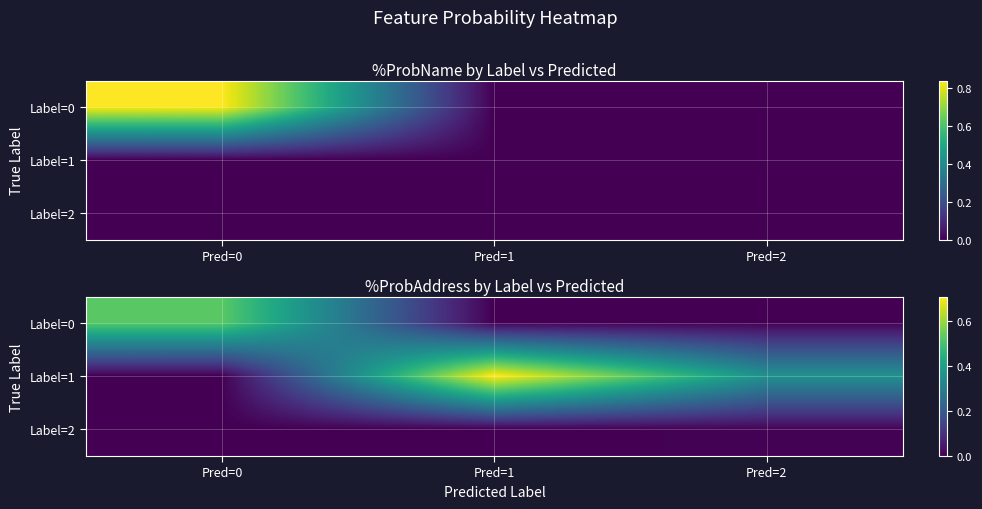

List the labels in order of Label=1 value, smallest first.

Pred=0, Pred=2, Pred=1